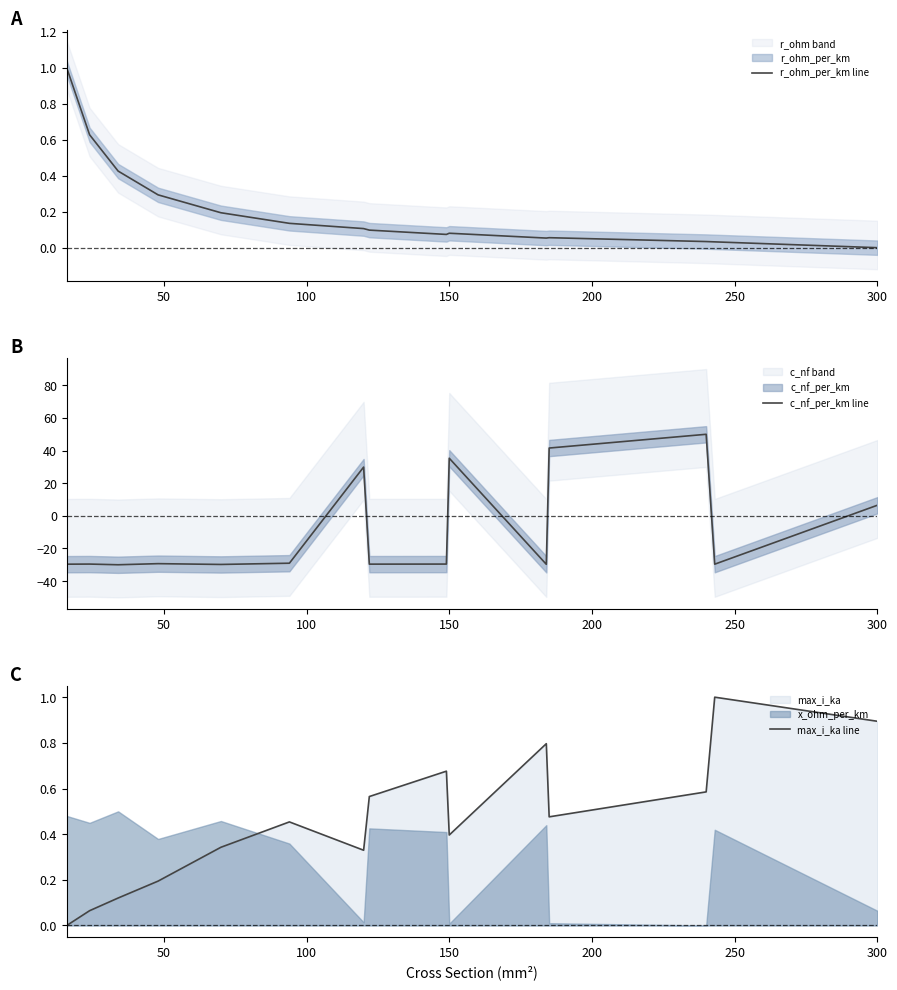

Which series has the largest range (max minus min)?

c_nf_per_km line